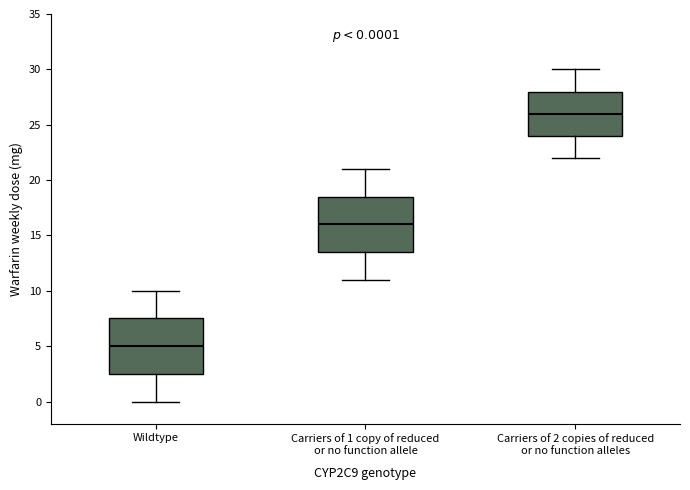

Which box has the highest median line?

Carriers of 2 copies of reduced or no function alleles